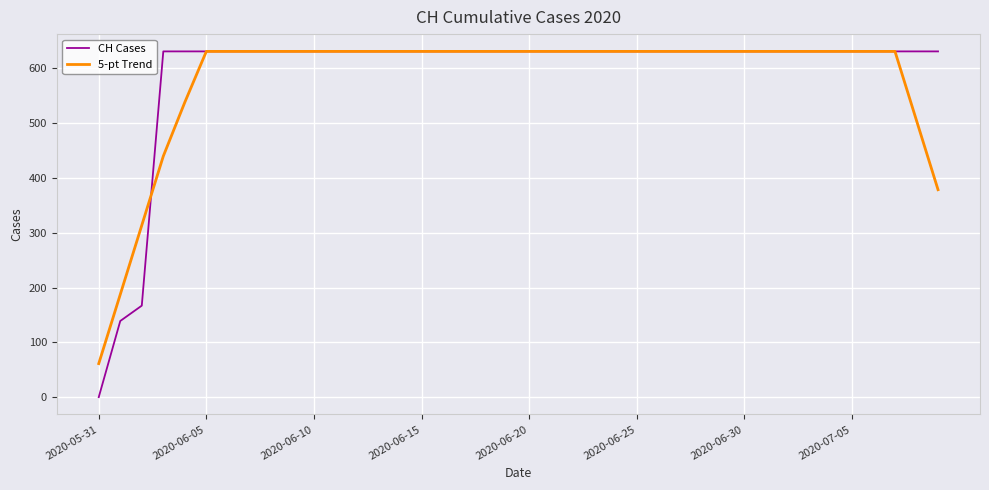

Which series has the widest spread of values?

CH Cases